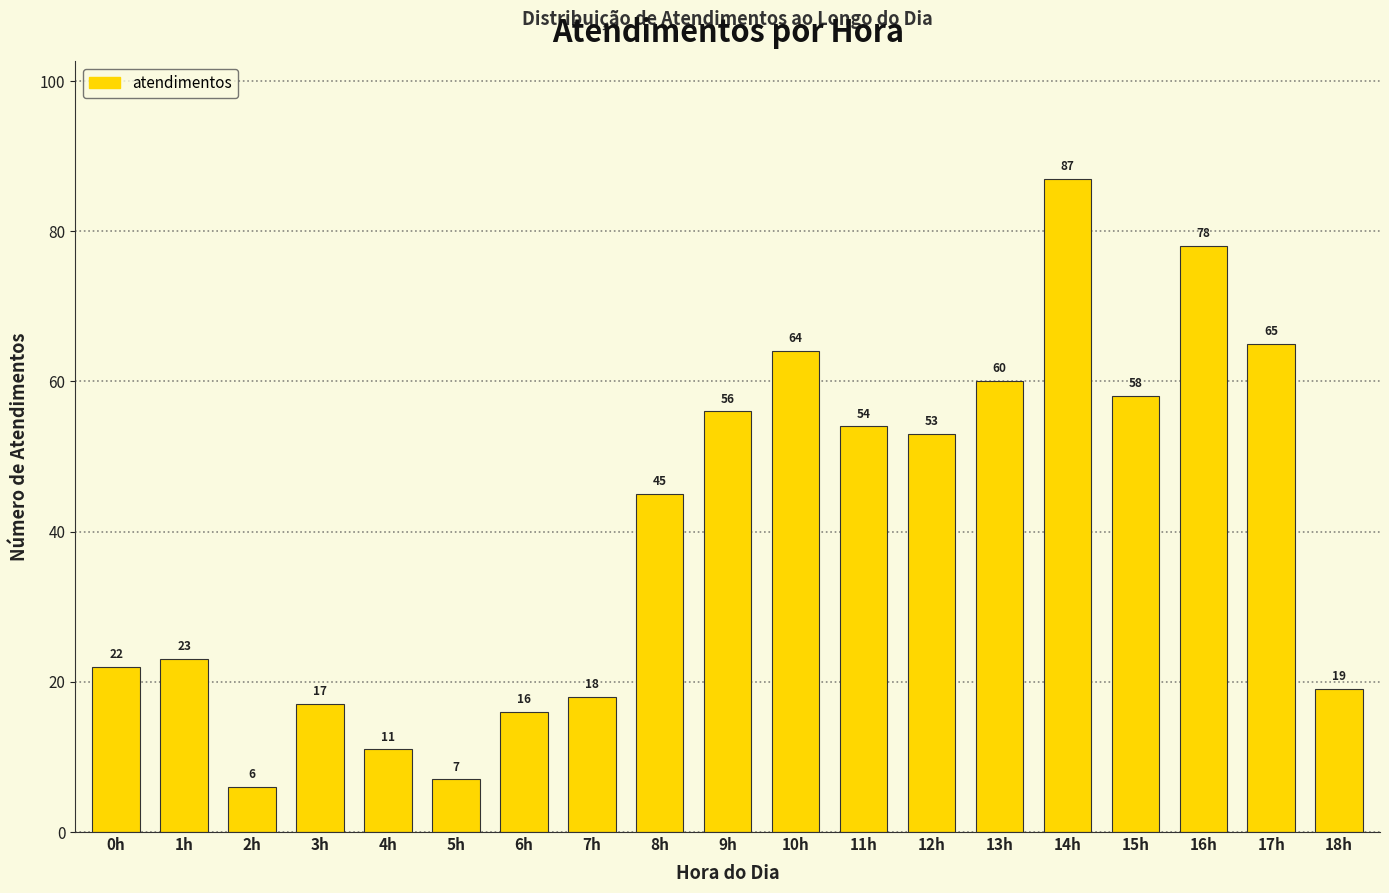

Reading left to right, what are all the values shown in this chart?

22	23	6	17	11	7	16	18	45	56	64	54	53	60	87	58	78	65	19